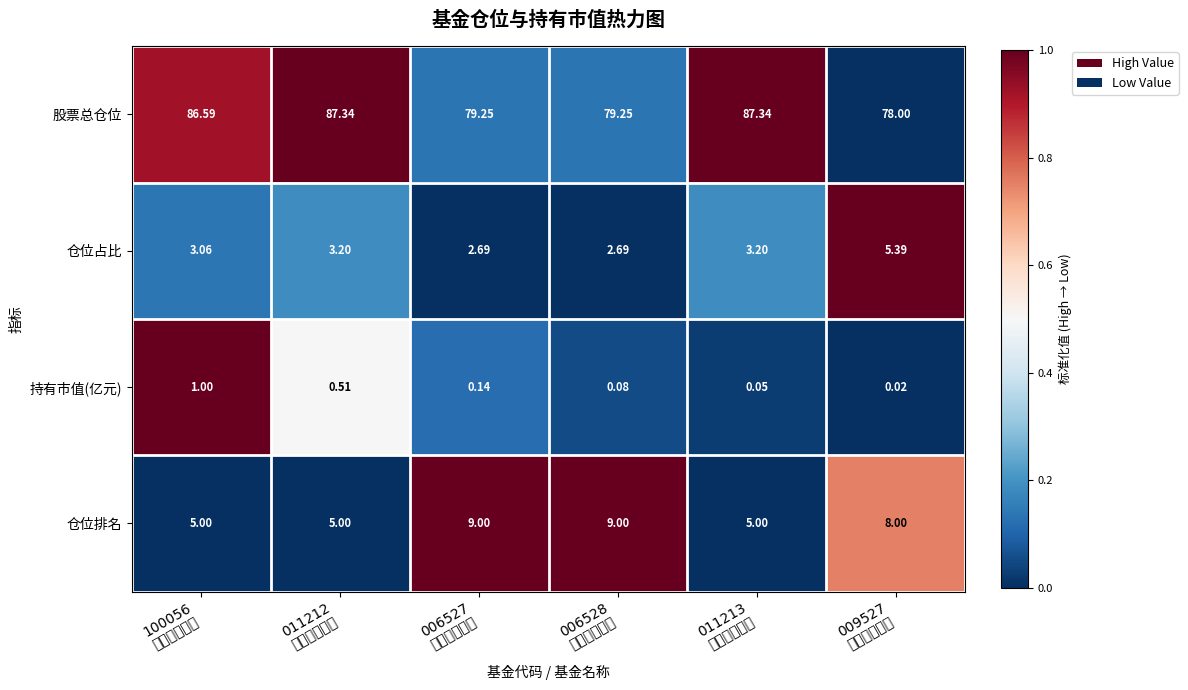

Rank the series at 009527
浙商汇金新兴 from lowest to highest value.

持有市值(亿元), 仓位占比, 仓位排名, 股票总仓位